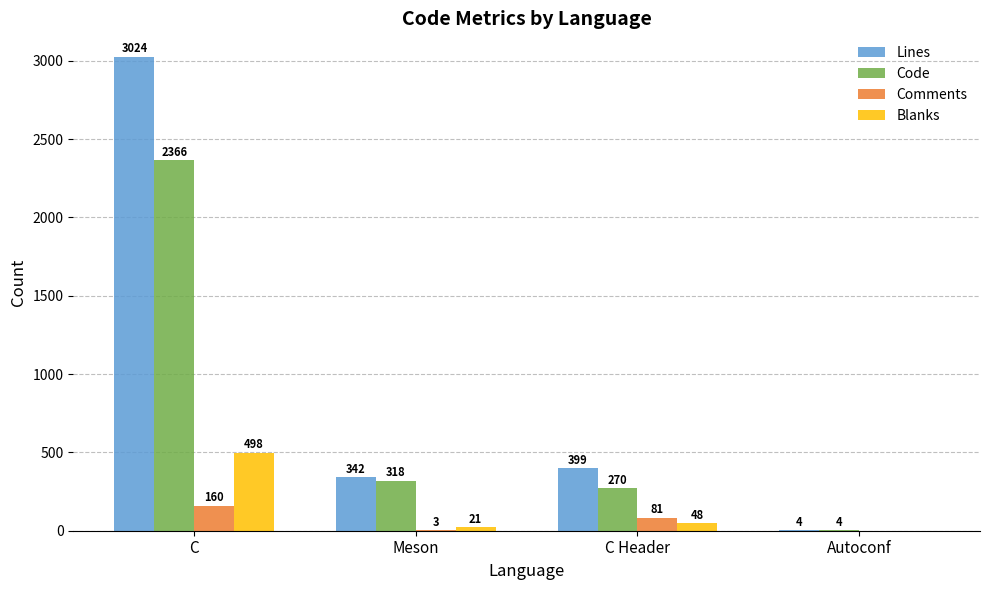

Are the bars grouped side by side (vs. stacked)?

Yes